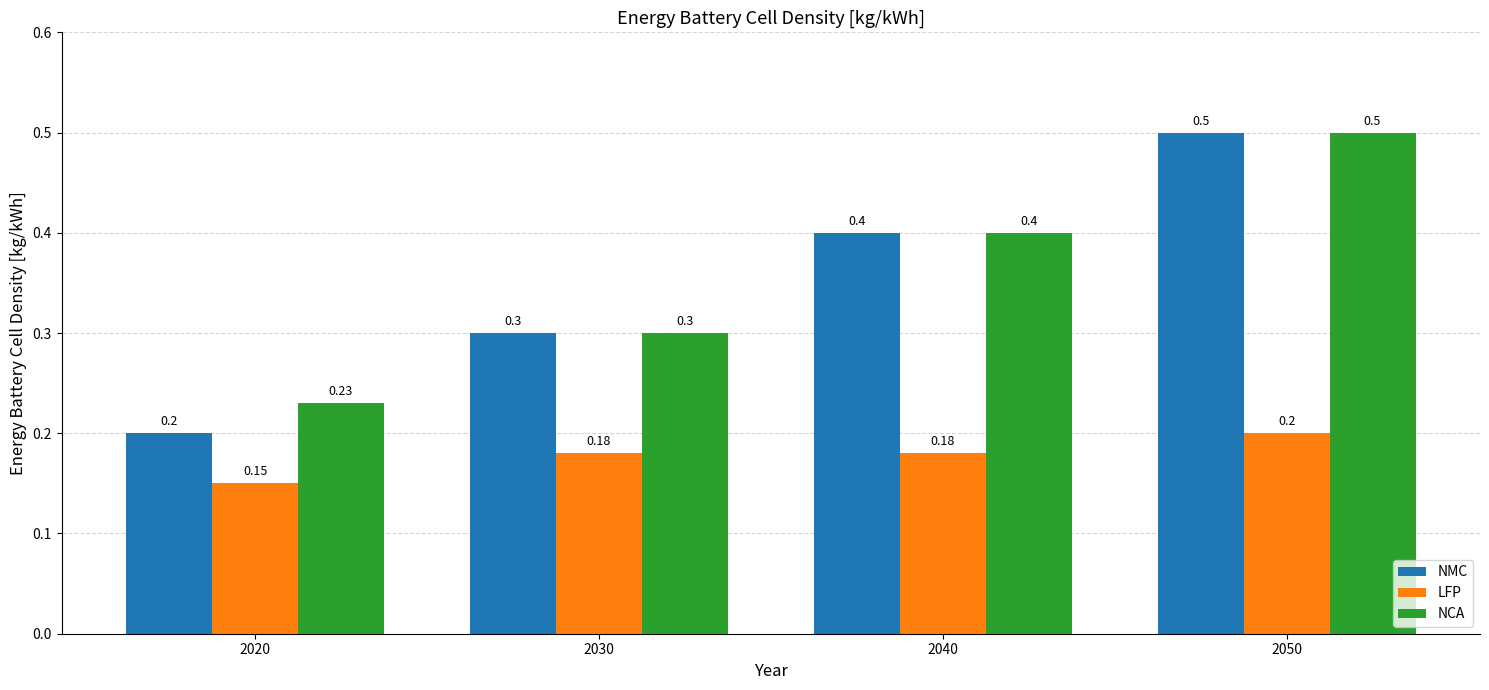

The value of NCA at 2030 is 0.3. True or false?

True